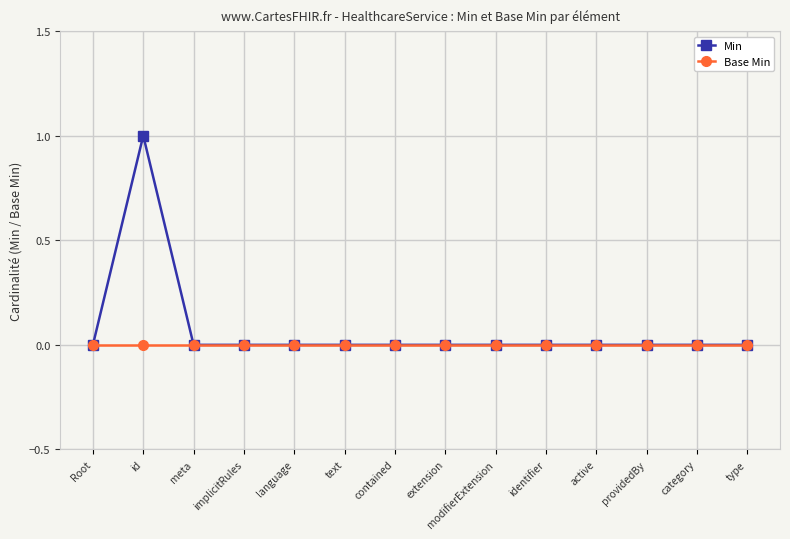

What position from the left is id?

2